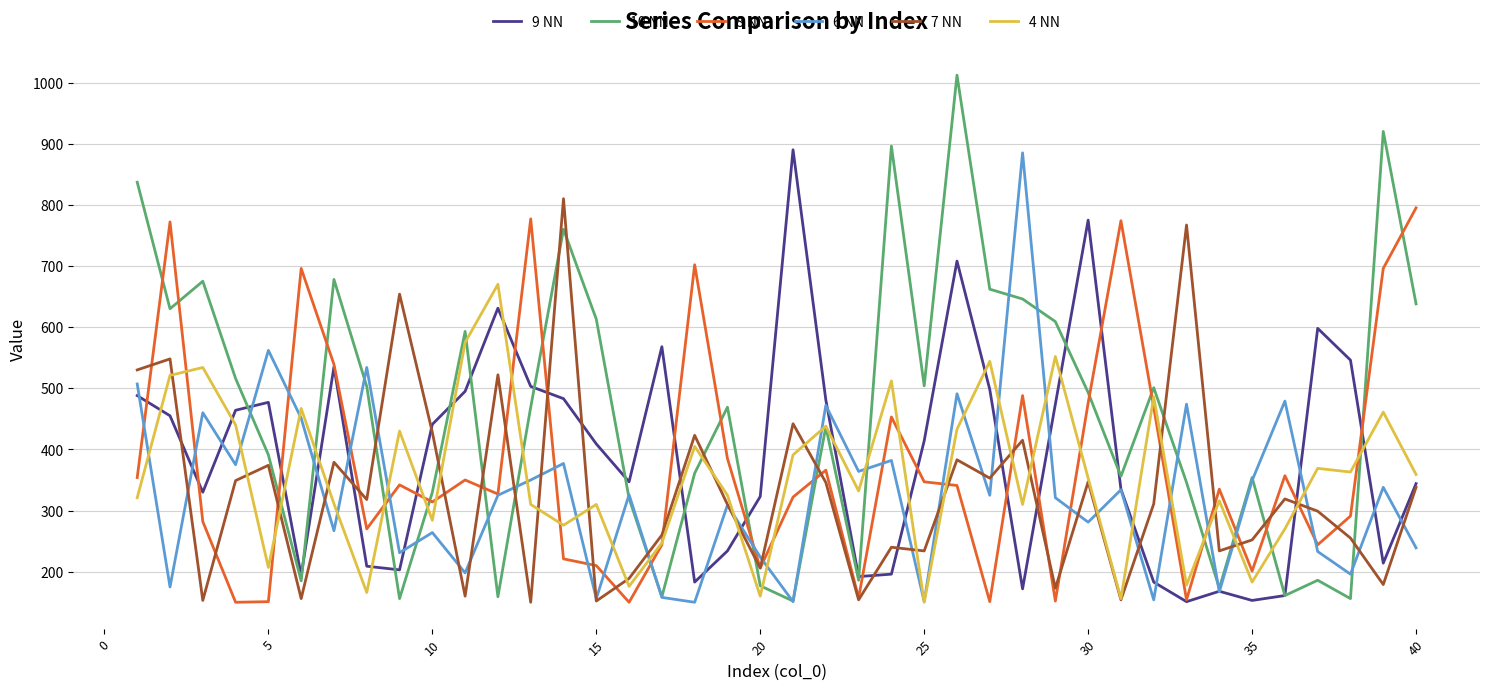

At how many categories does at least one series exceed 905?

2